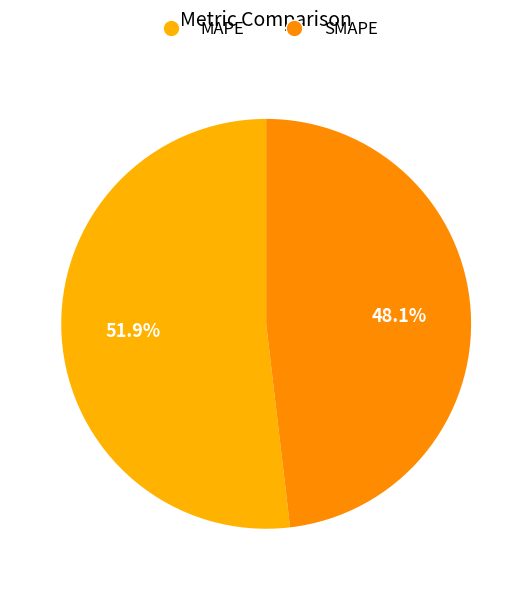

Which category has the biggest portion of the pie?

MAPE